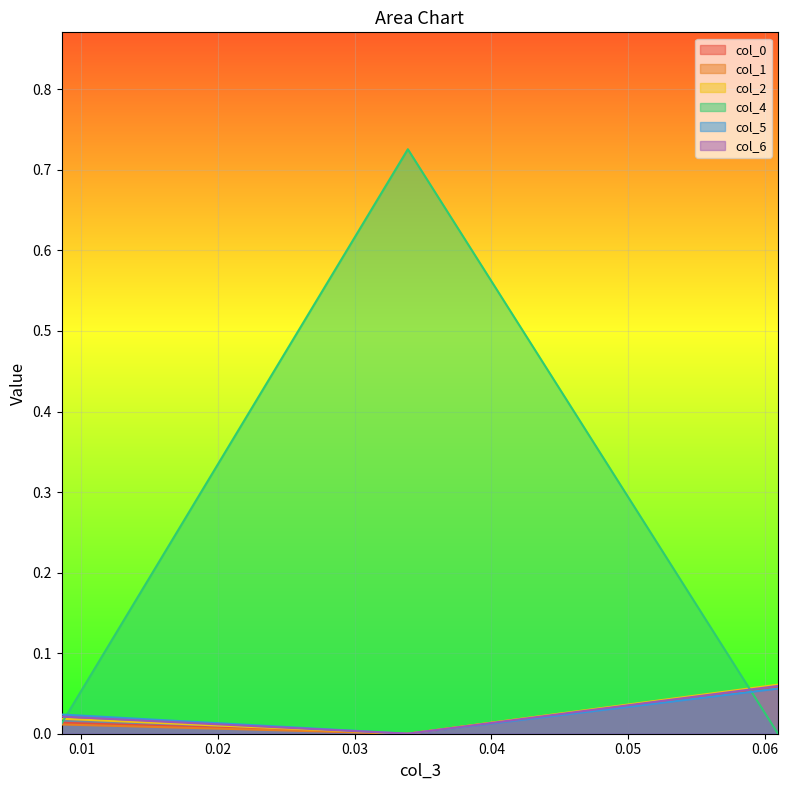

How many distinct data groups are displayed?

6